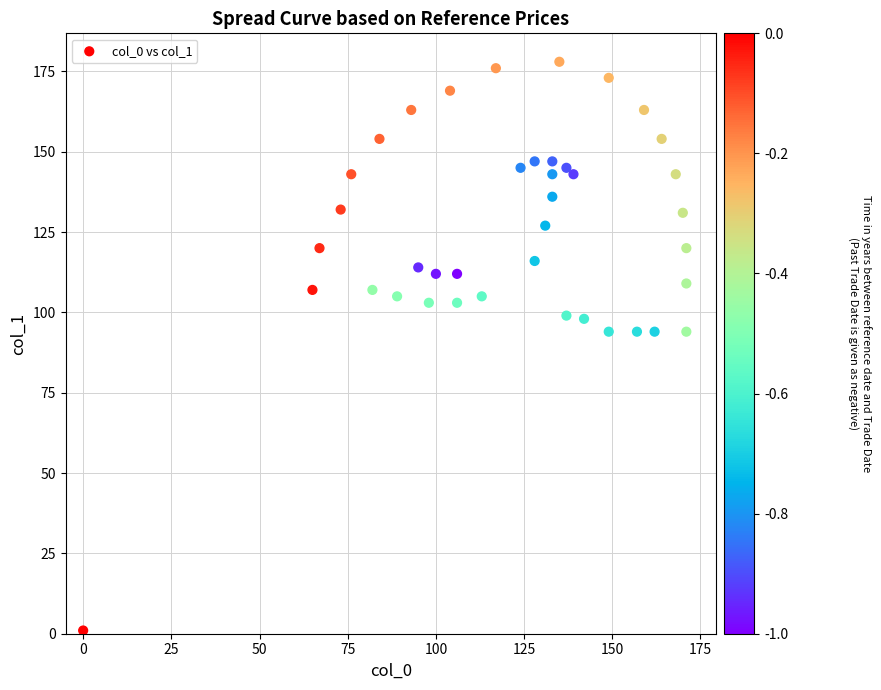

What is the range of X values (max minus min)?

171